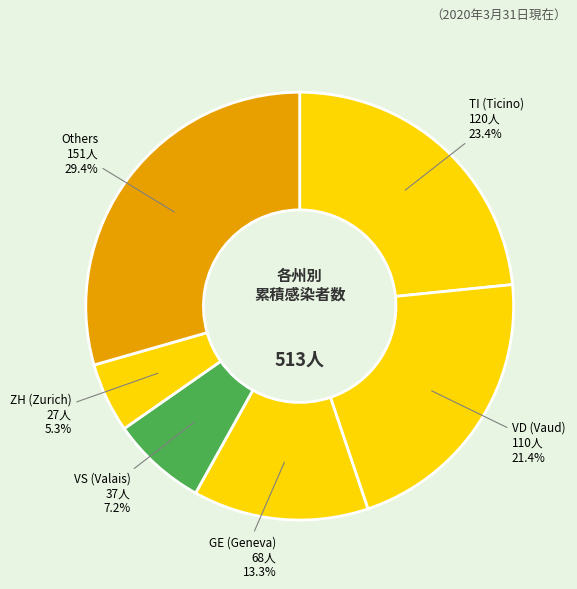

Do Others and GE (Geneva) together represent more than half of the pie?

No